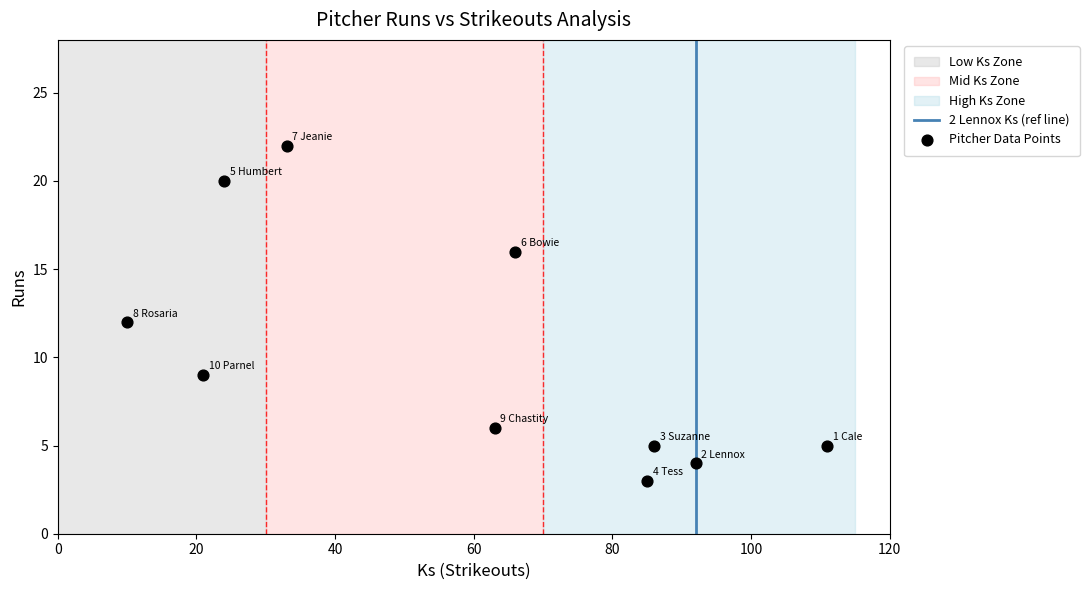

What is the average X value?

59